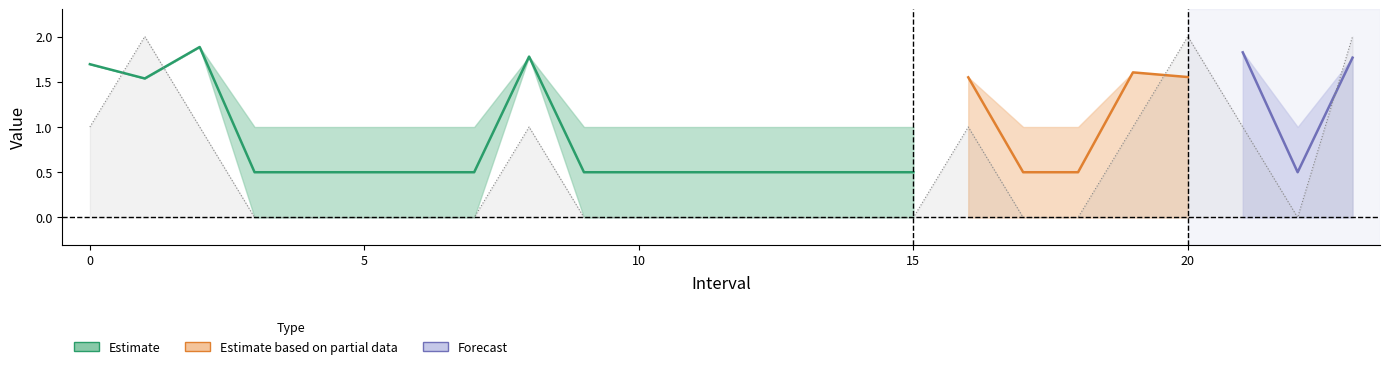

What is the sum of the SelectedNum values at 19.0 and 5.0?

1.0